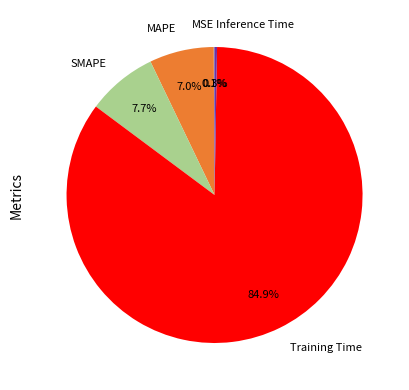

Is there any slice that represents more than half of the pie?

Yes